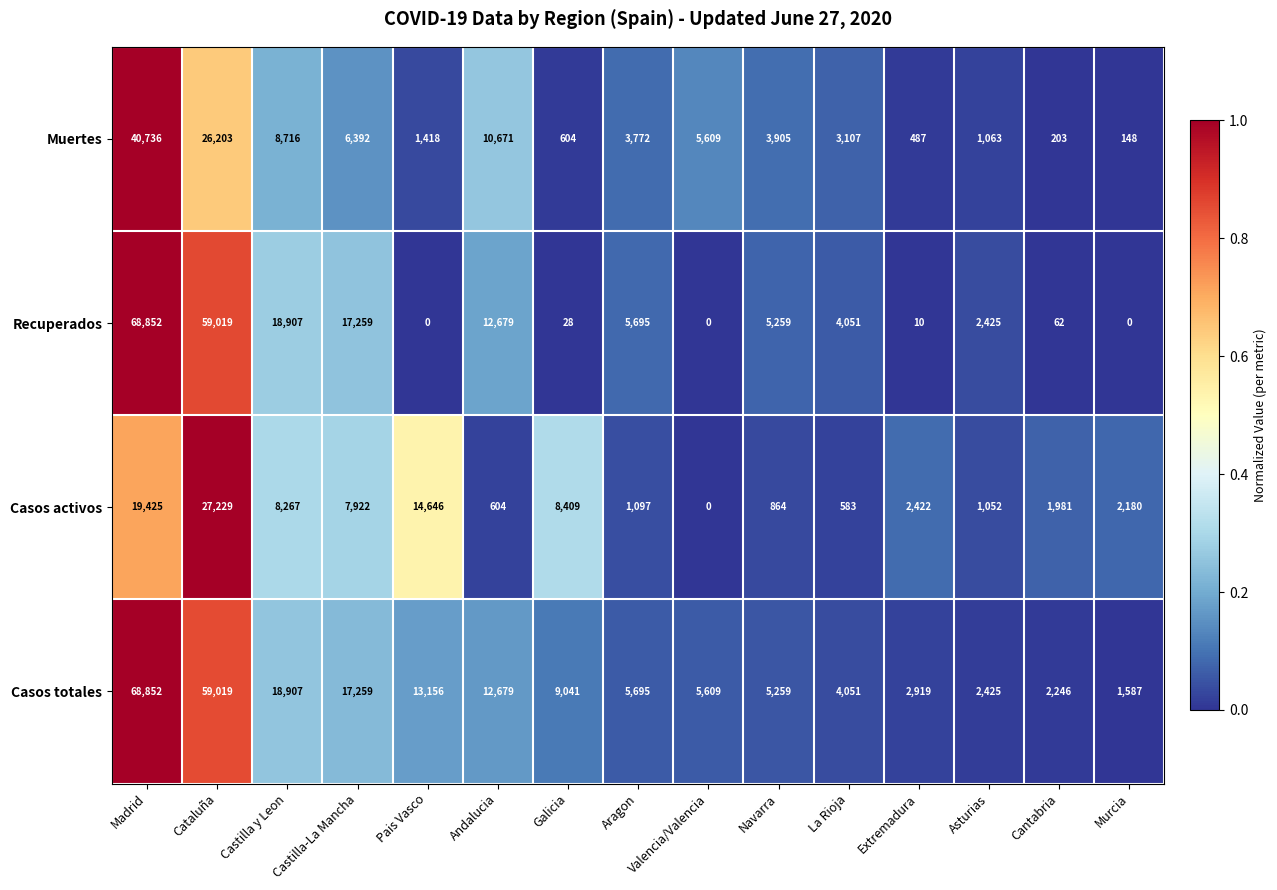

Rank the series at Extremadura from lowest to highest value.

Recuperados, Muertes, Casos activos, Casos totales